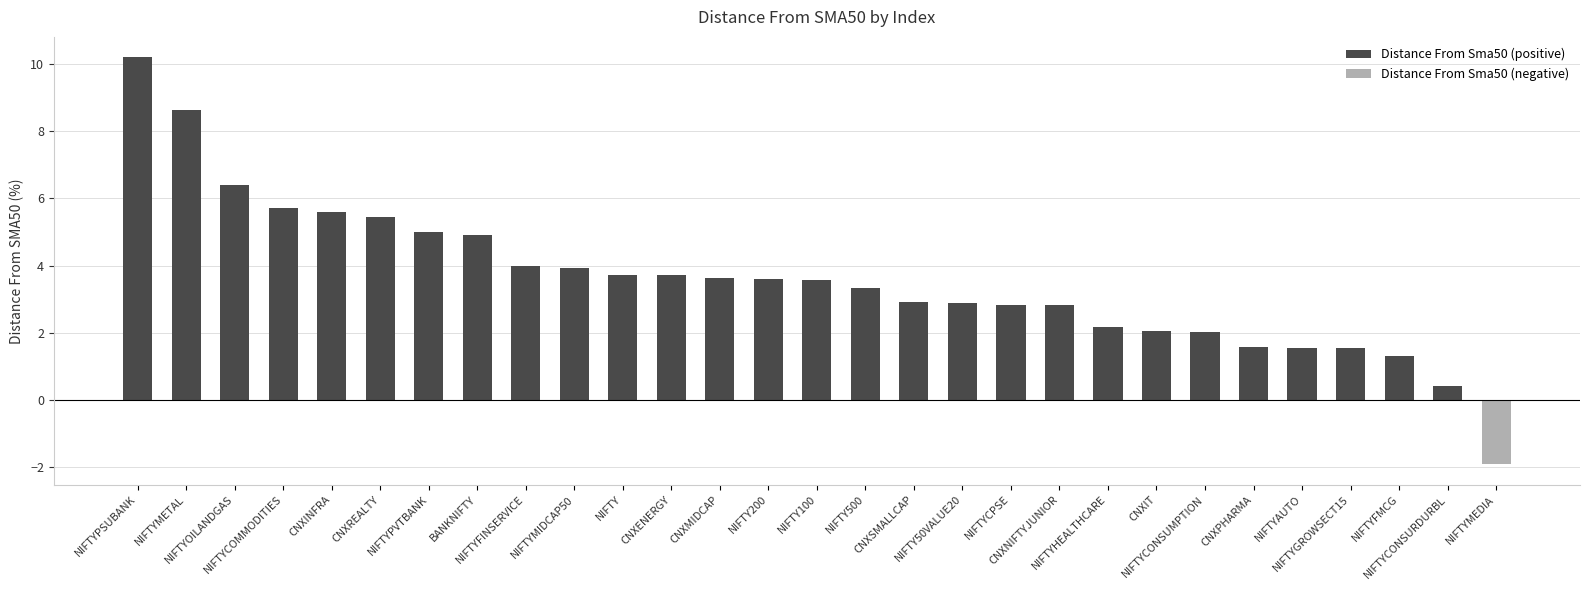

List the series in order of their overall mean, highest first.

Distance From Sma50 (positive), Distance From Sma50 (negative)